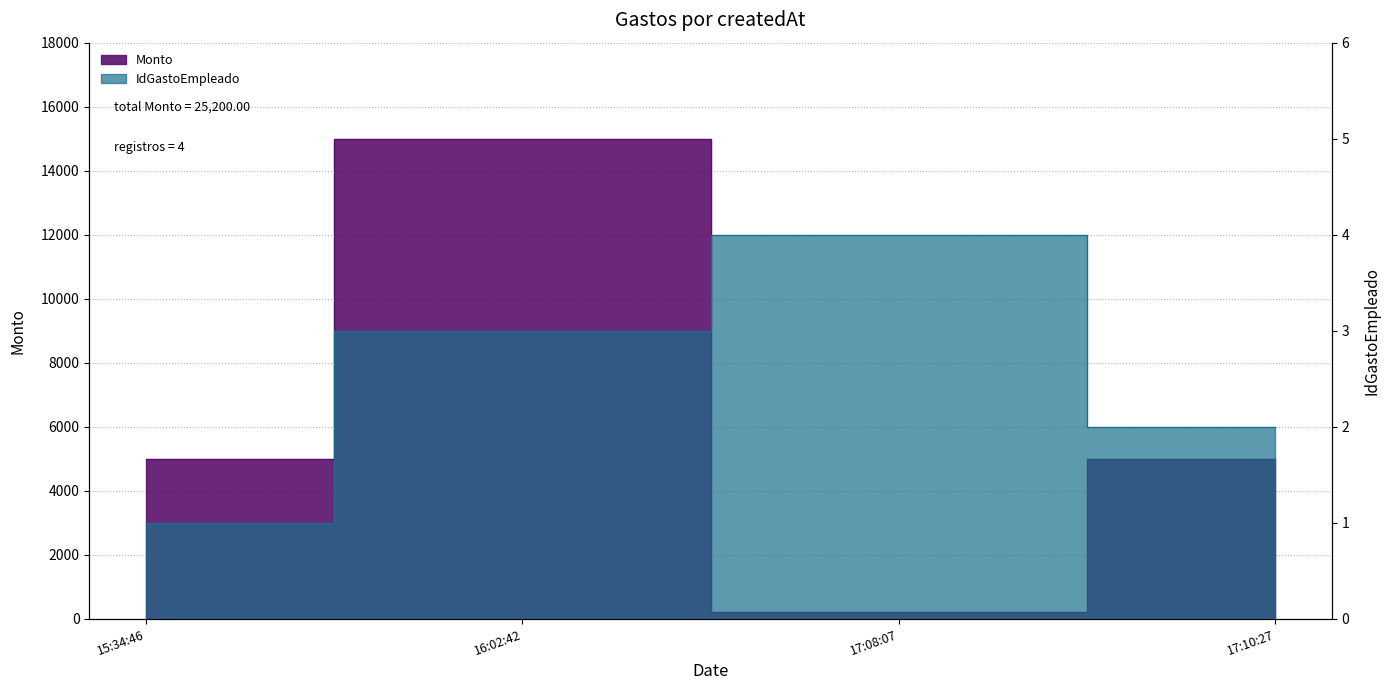

Is the value of IdGastoEmpleado at 17:10:27 greater than the value of Monto at 15:34:46?

No